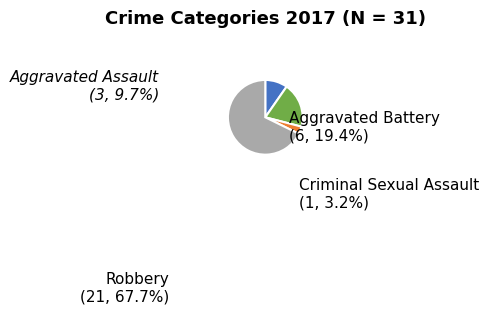

Rank the categories by value from highest to lowest.

Robbery, Aggravated Battery, Aggravated Assault, Criminal Sexual Assault